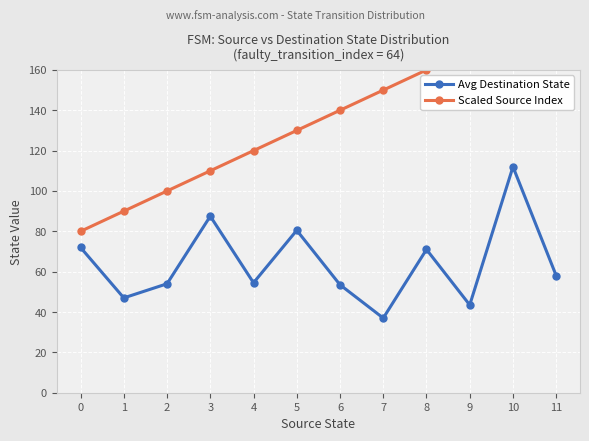

True or false: Avg Destination State and Scaled Source Index cross at least once.

False